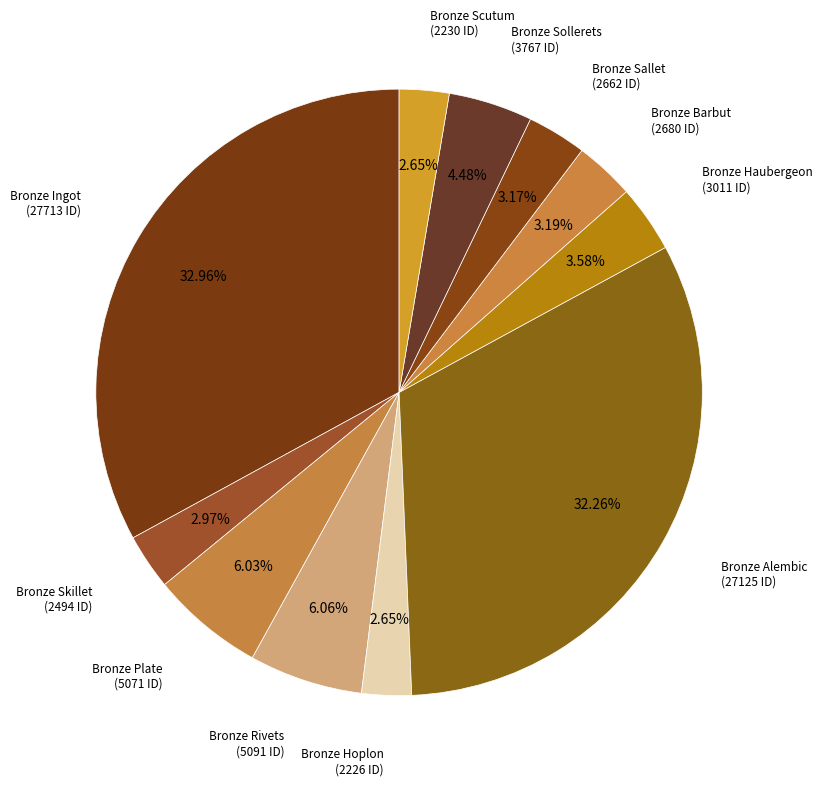

How many segments does this pie chart have?

11